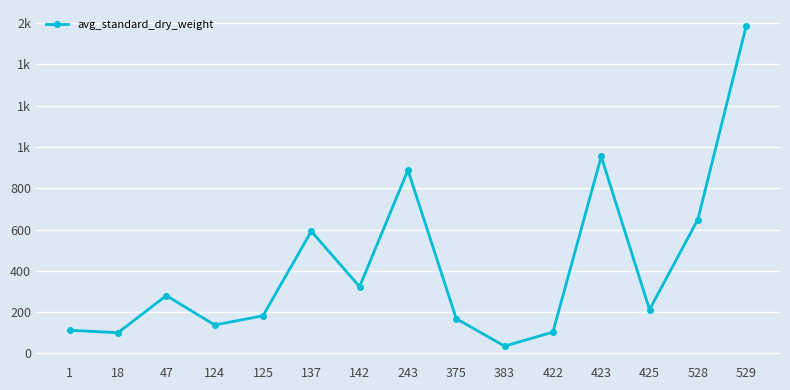

Rank the categories by value from highest to lowest.

529, 423, 243, 528, 137, 142, 47, 425, 125, 375, 124, 1, 422, 18, 383